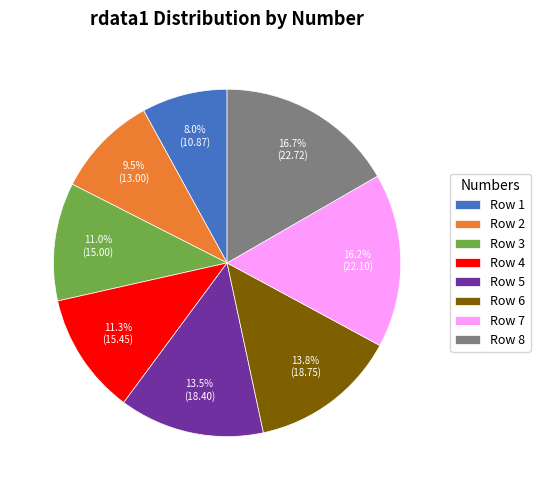

Does any single category account for the majority?

No